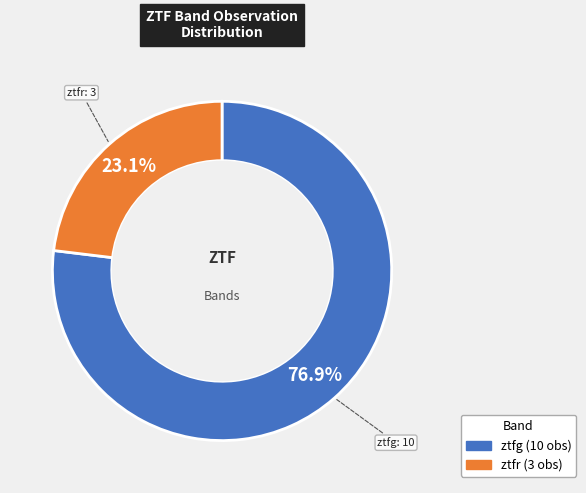

Does any single category account for the majority?

Yes